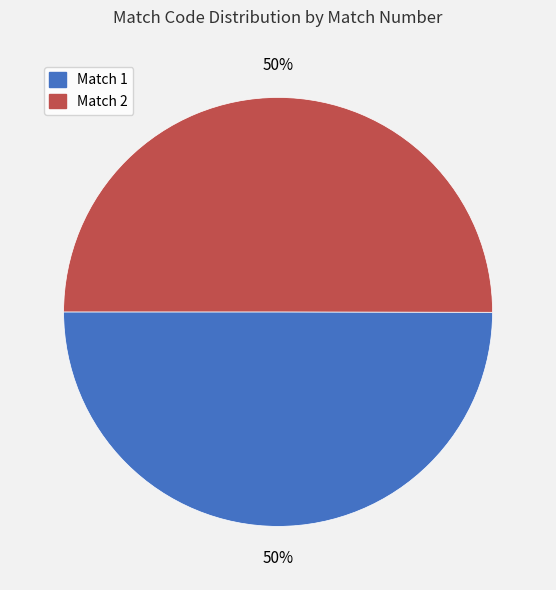

What percentage is the Match 2 slice, to the nearest percent?

50%